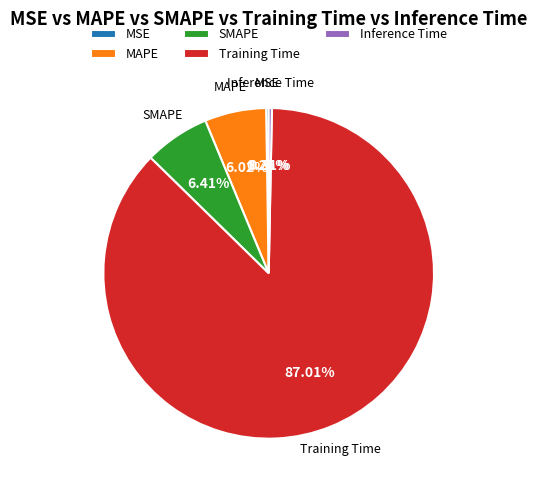

To the nearest percent, what is the average slice percentage?

20%